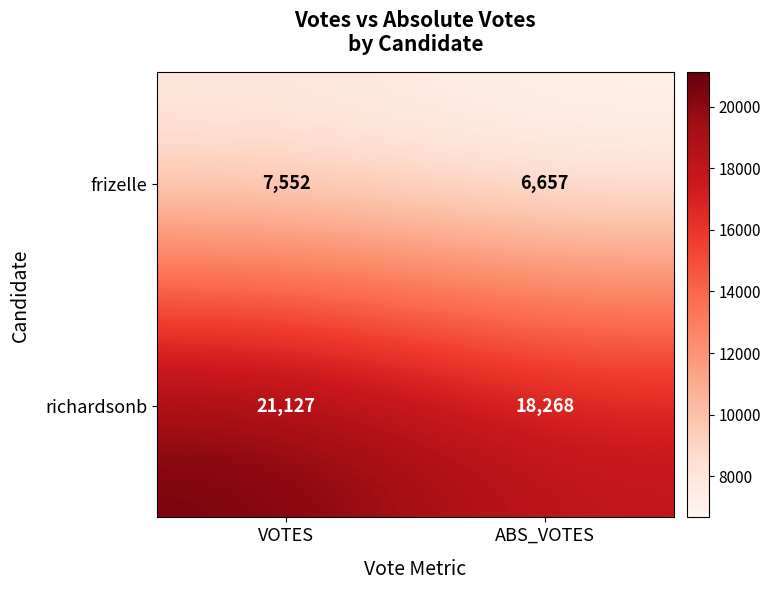

At which category is the sum across all series the highest?

VOTES